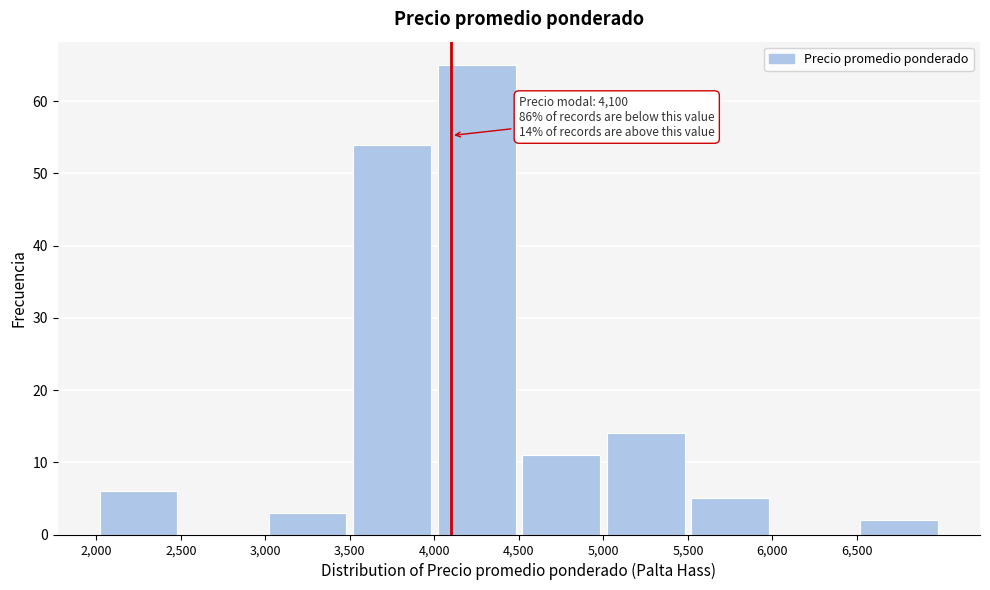

Over which range of the x-axis is the bar tallest?

4000 to 4500